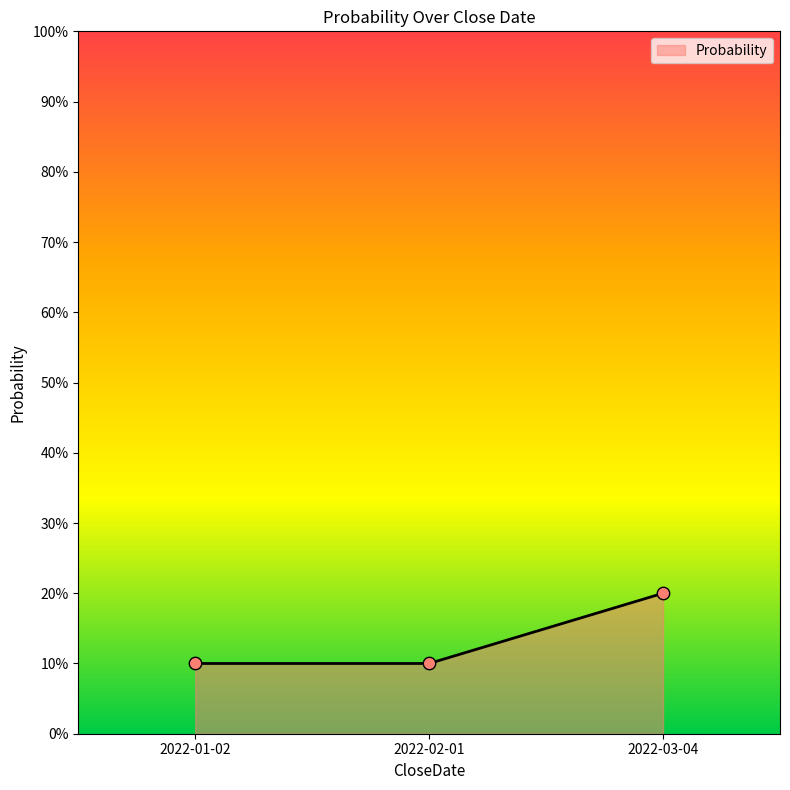

What is the change in value from 2022-02-01 to 2022-03-04?

+10